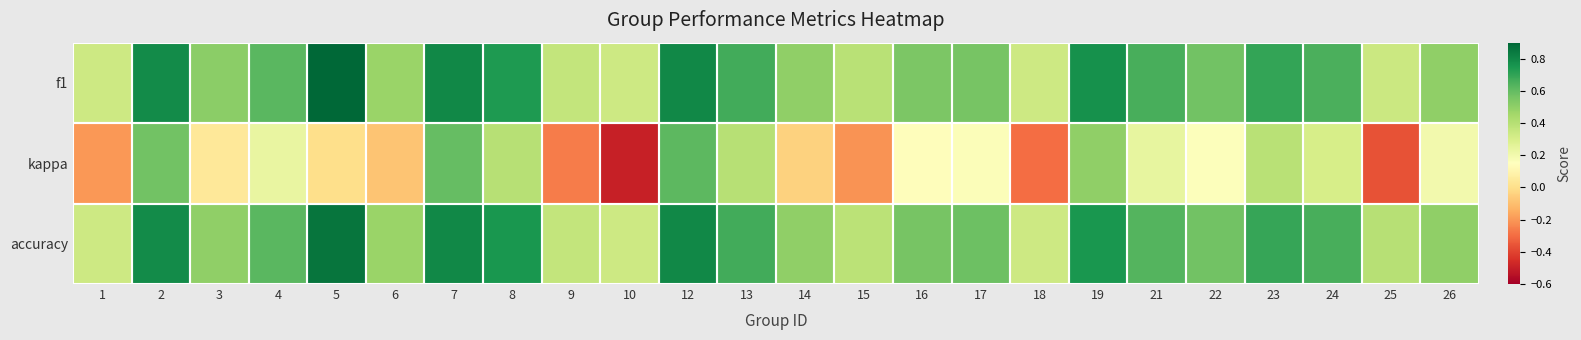

Between 10 and 22, which series saw the biggest shift?

kappa